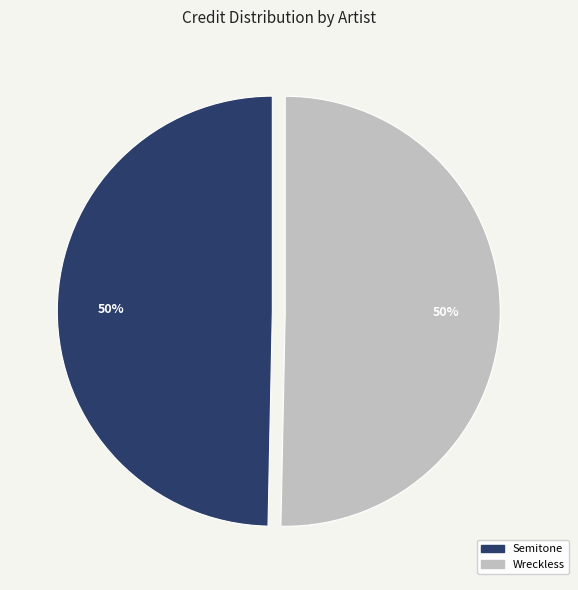

The Semitone slice represents 37% of the pie. True or false?

False